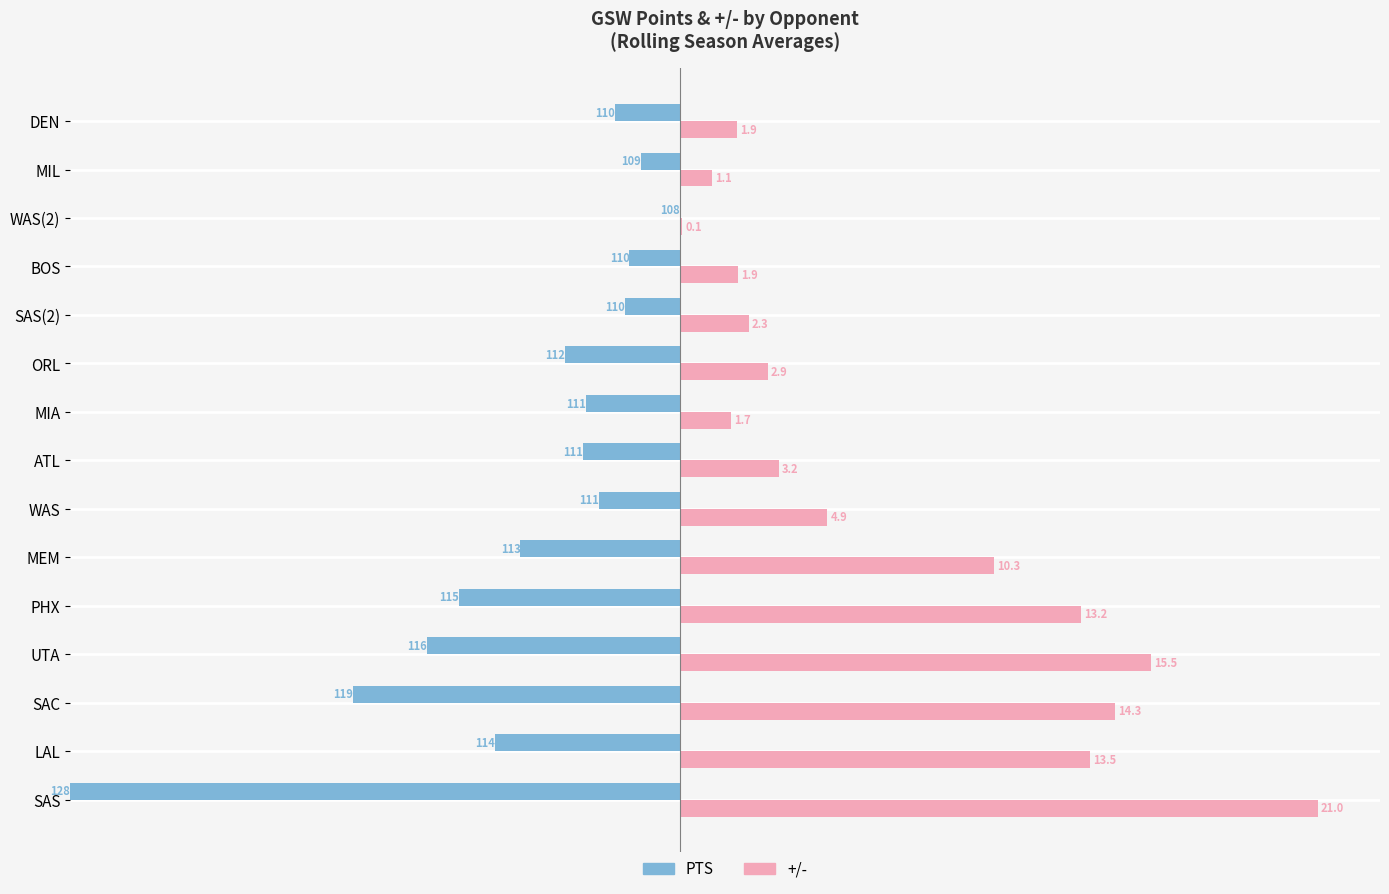

Which series has the widest spread of values?

+/-